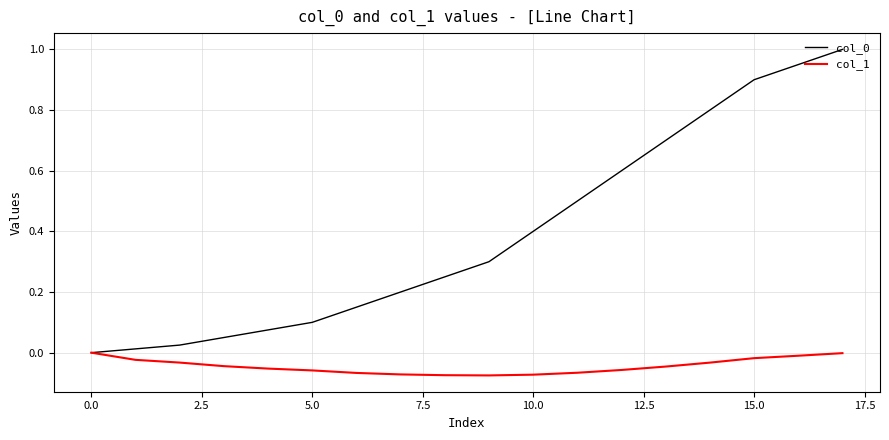

What is the highest value of the col_0 series?

1.0